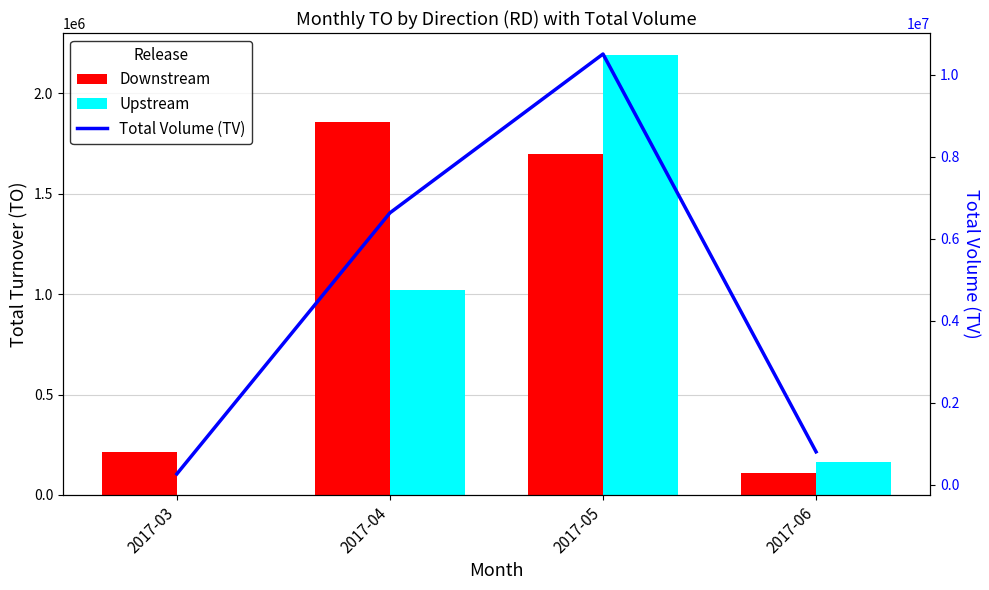

How many data points in Downstream are less than 1698170?

2